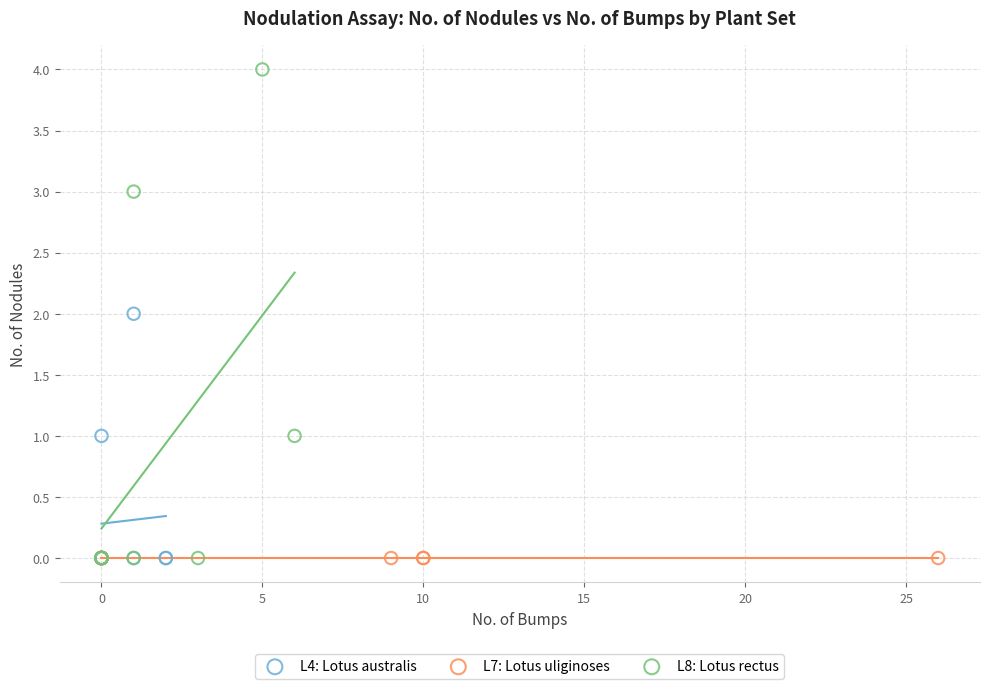

Which series contains the highest Y value?

L8: Lotus rectus